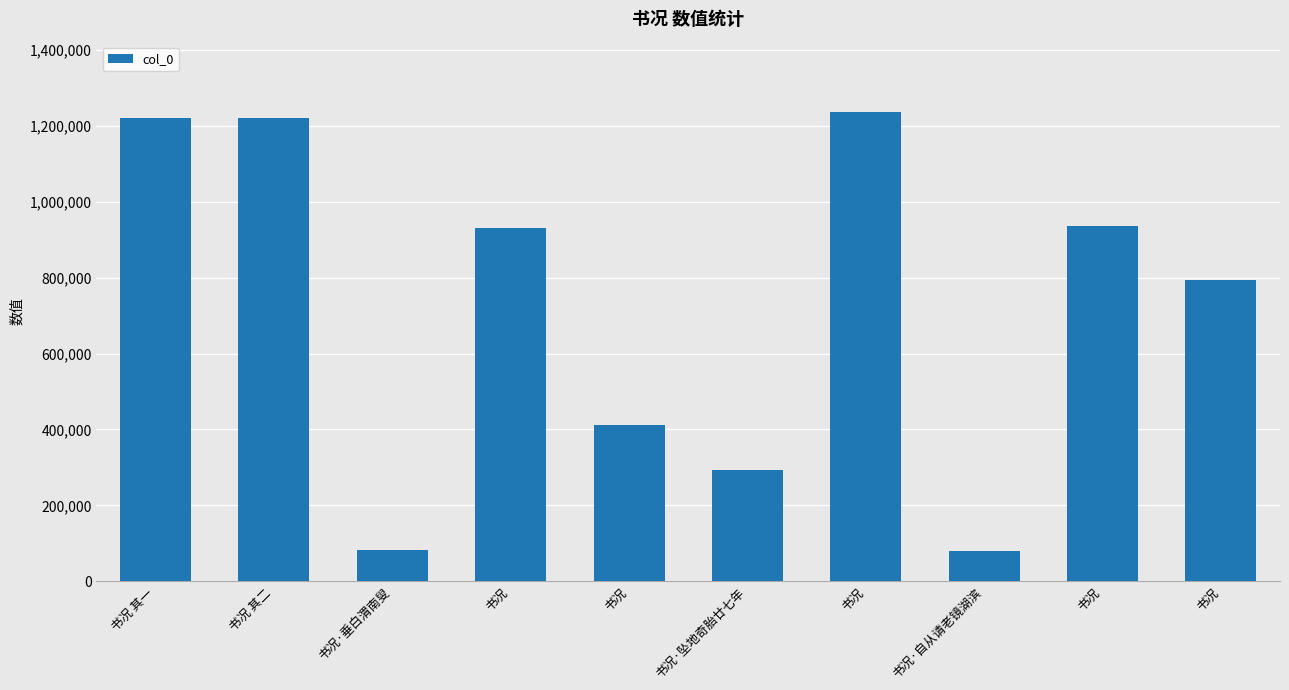

How many series are shown in this chart?

1